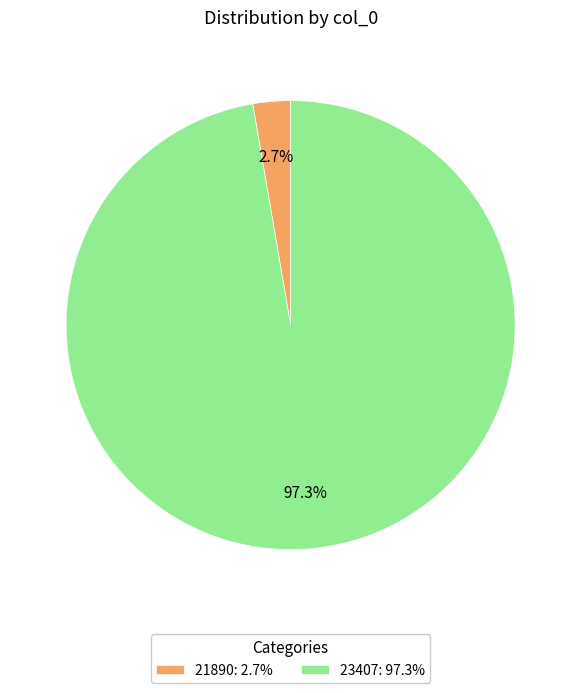

What percentage is the 21890 slice, to the nearest percent?

3%